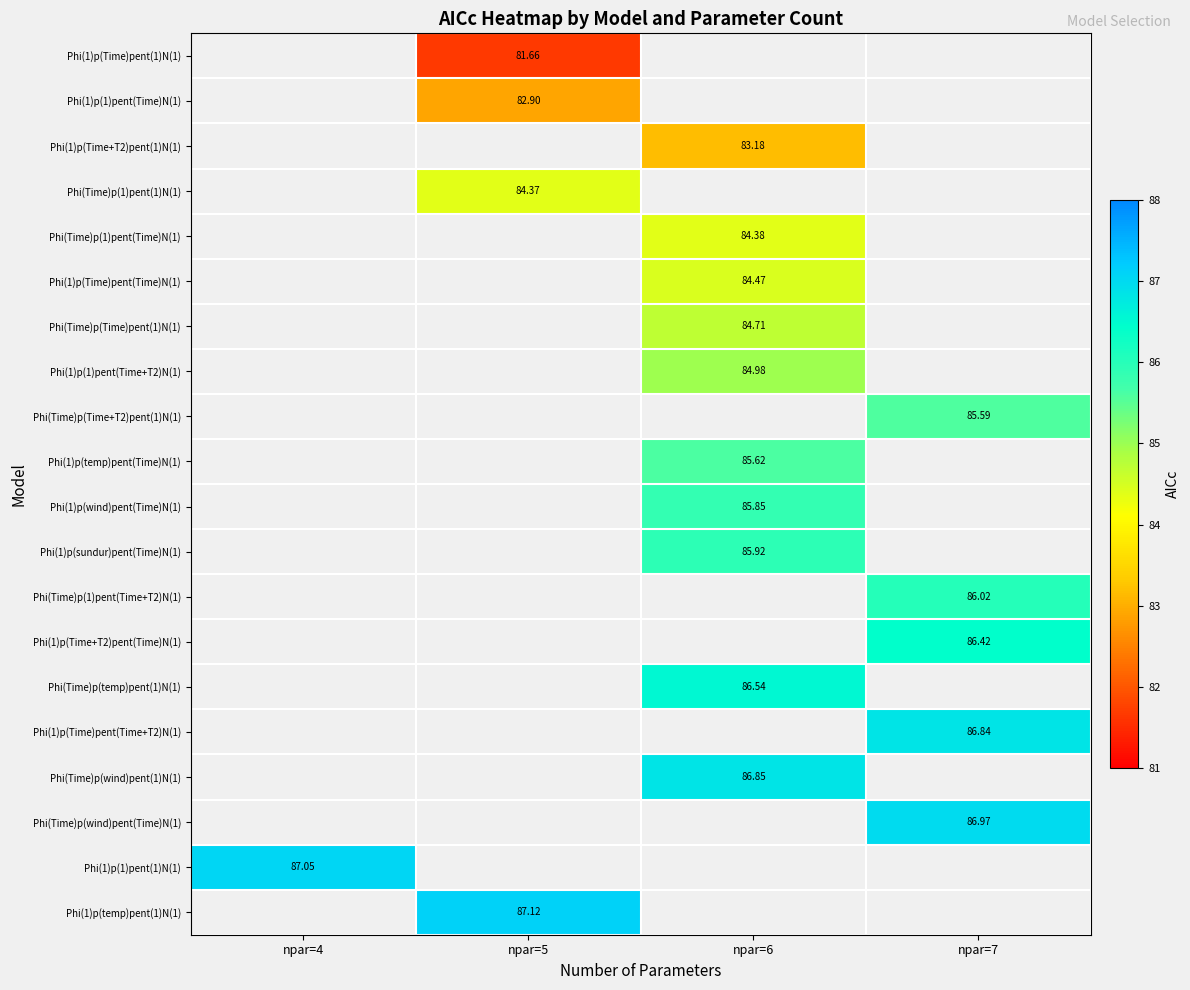

At which category does the chart reach its minimum across all series?

npar=5